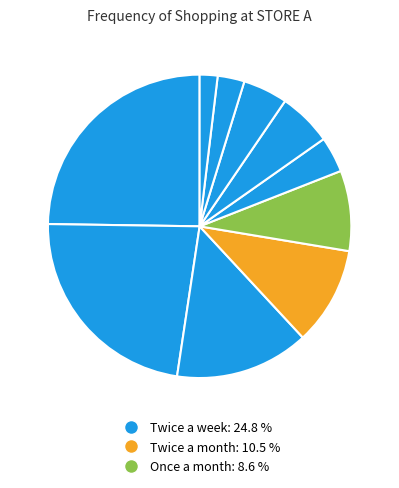

Is there a majority slice in this chart?

No